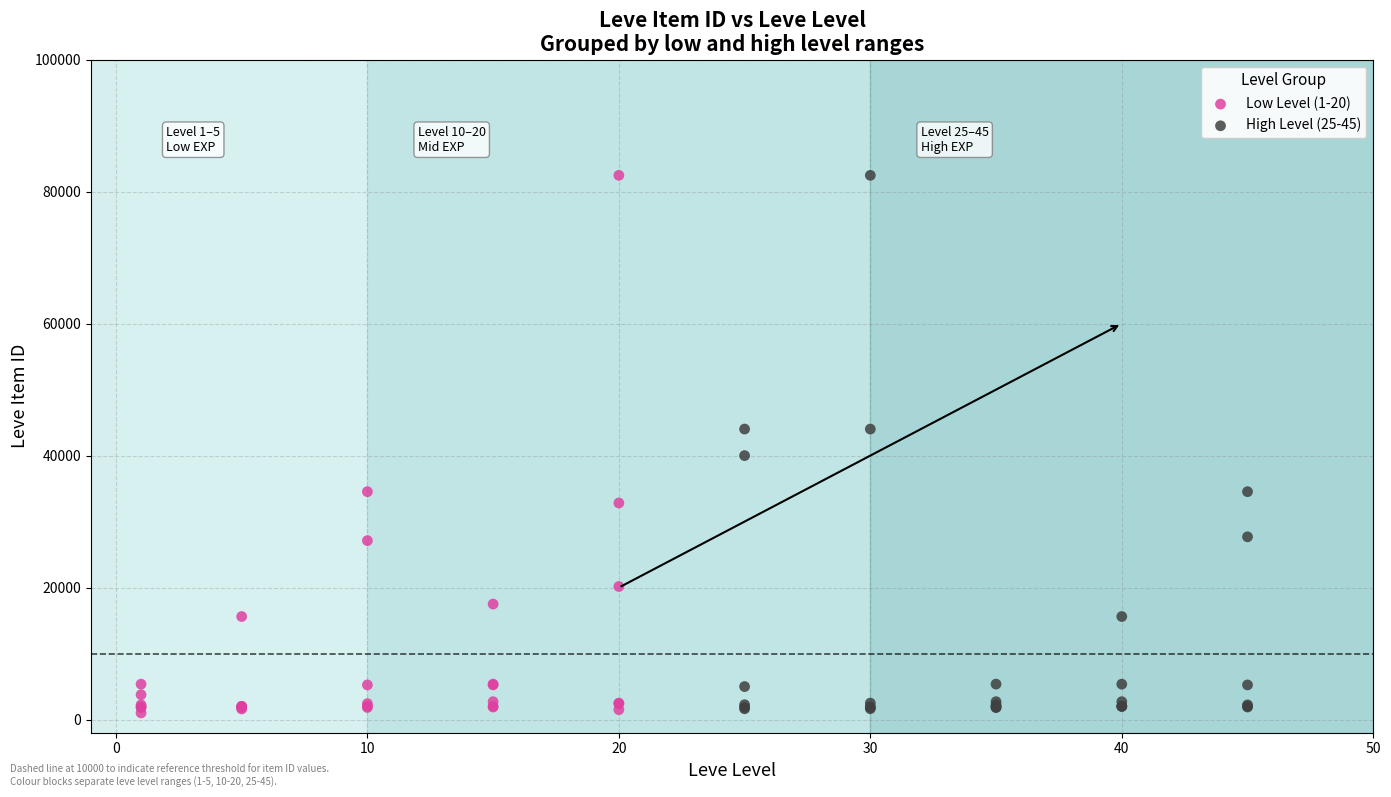

What are all the series names shown in the legend?

Low Level (1-20), High Level (25-45)